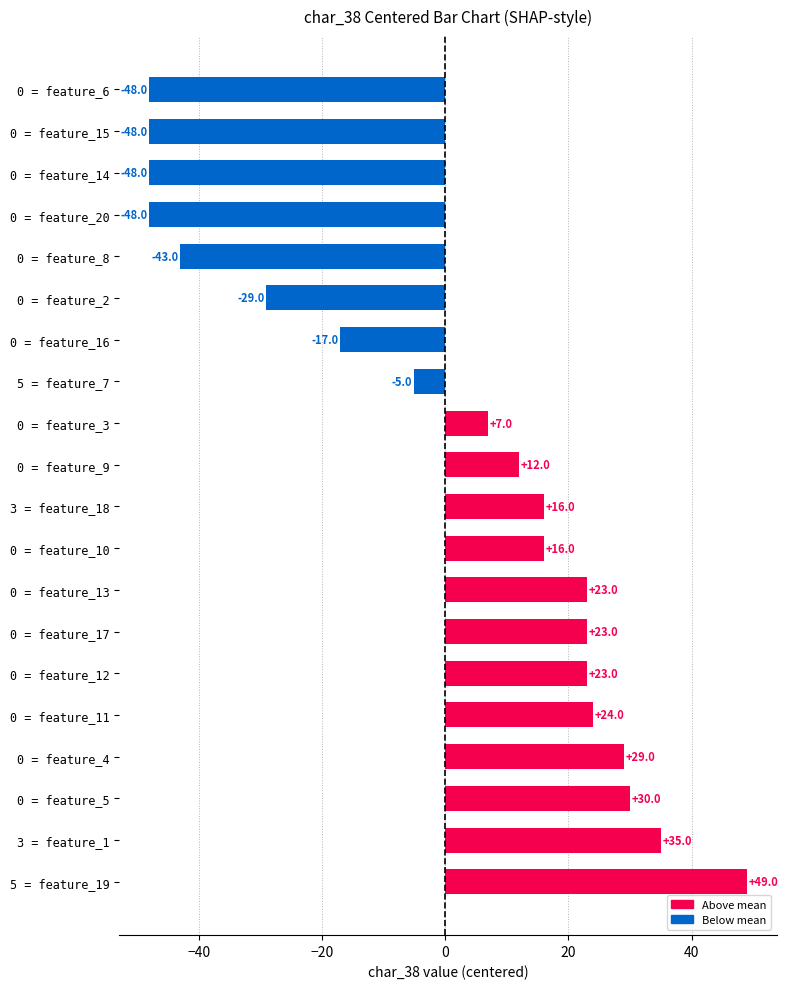

Which category has the highest value across all series?

5 = feature_19